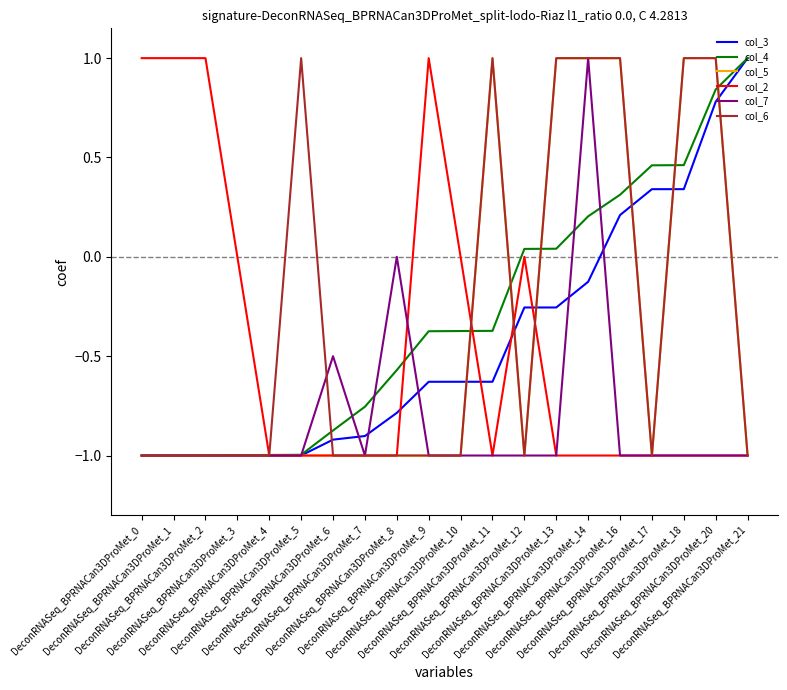

What is the lowest value of the col_2 series?

-1.0